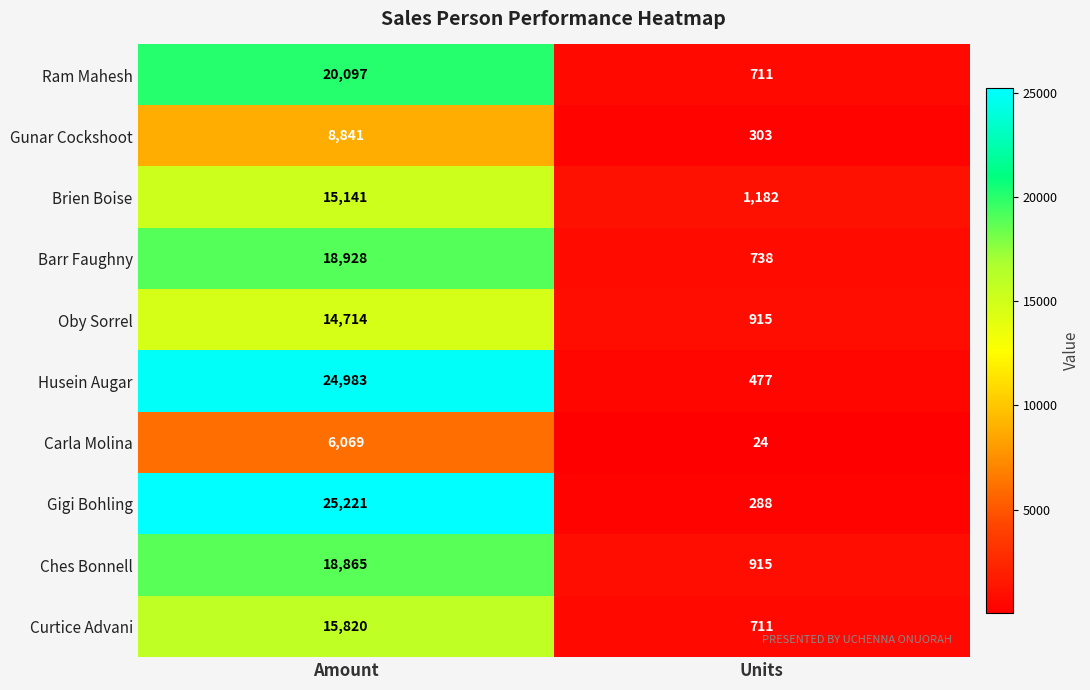

Which series changed the most between Amount and Units?

Gigi Bohling